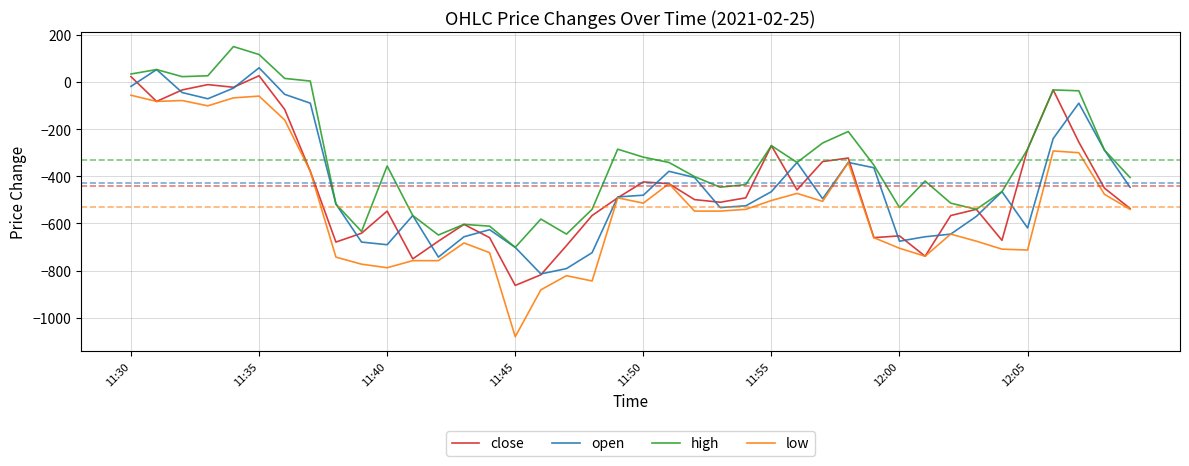

True or false: low and high cross at least once.

False